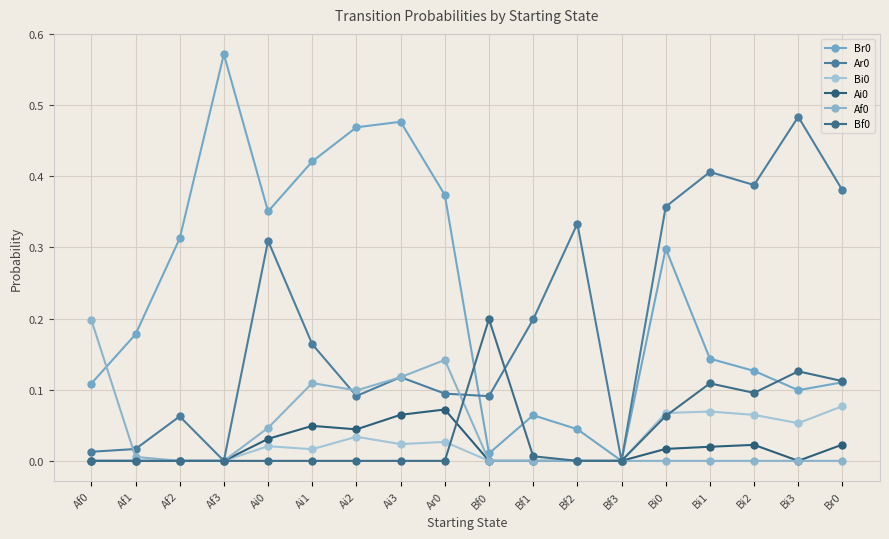

Does the chart have visible grid lines?

Yes